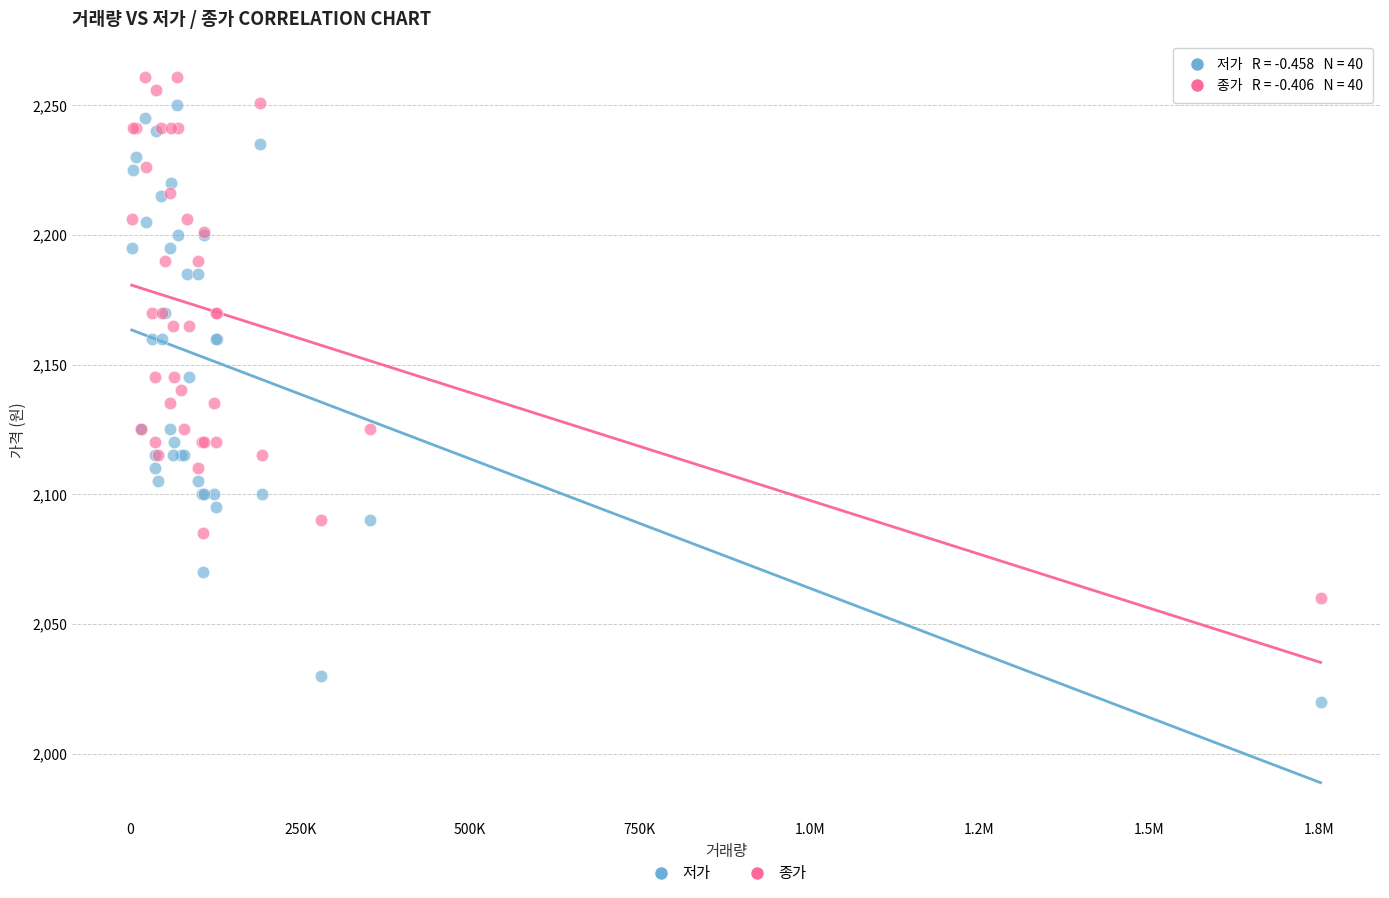

What is the X range (max minus min) for the scatter plot?

1750528